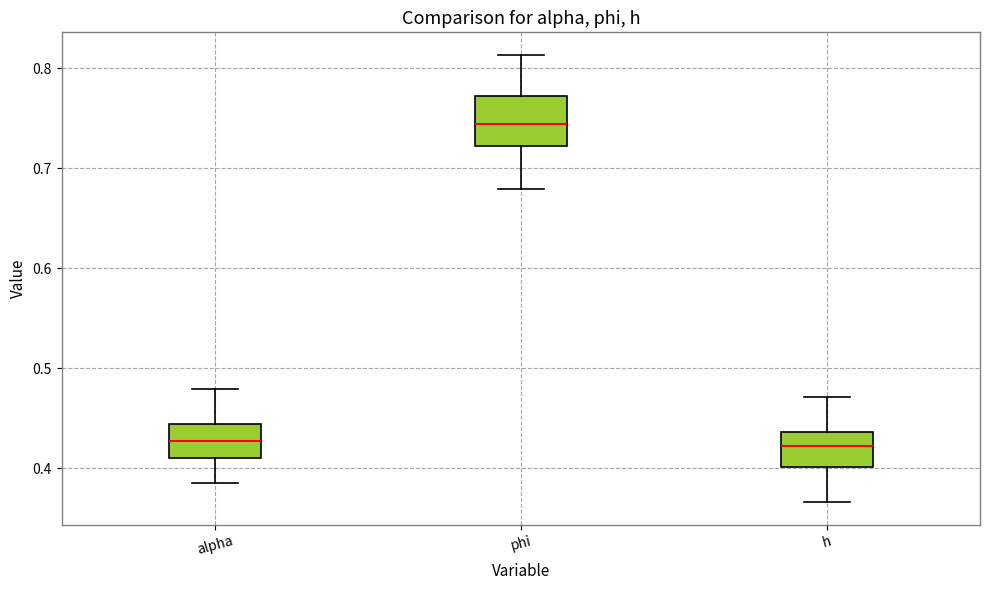

Where does the upper whisker of the box for alpha end on the y-axis? The values are not printed on the chart, so give them approximately, as read against the axis.

0.48